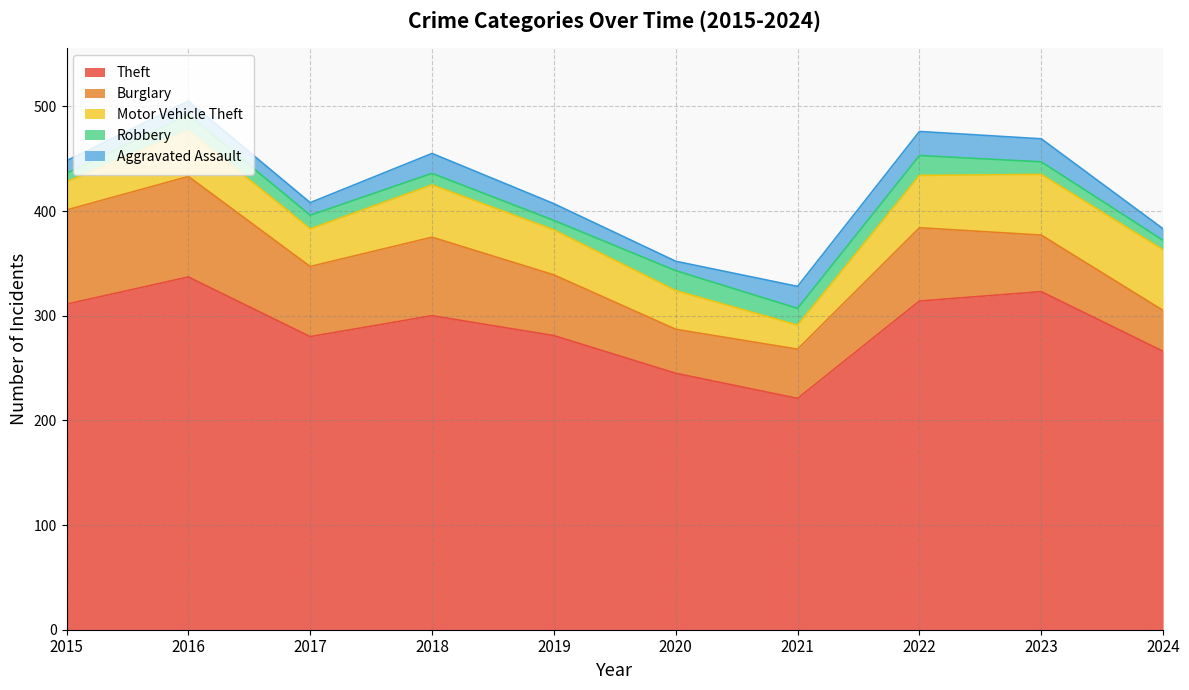

Reading right to left, extract all data points from this chart.

Theft: 2024=266	2023=323	2022=314	2021=221	2020=245	2019=281	2018=300	2017=280	2016=337	2015=311
Burglary: 2024=39	2023=54	2022=70	2021=47	2020=42	2019=58	2018=75	2017=67	2016=96	2015=90
Motor Vehicle Theft: 2024=58	2023=58	2022=50	2021=23	2020=37	2019=43	2018=50	2017=36	2016=44	2015=27
Robbery: 2024=9	2023=12	2022=19	2021=16	2020=19	2019=9	2018=11	2017=13	2016=15	2015=8
Aggravated Assault: 2024=11	2023=22	2022=23	2021=21	2020=9	2019=16	2018=19	2017=12	2016=13	2015=12